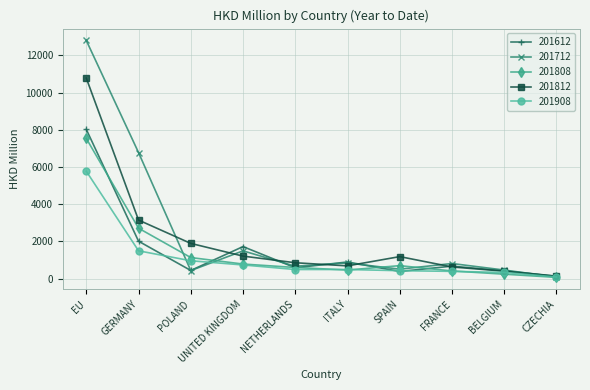

The 201908 series shows 3296.2 at EU. True or false?

False